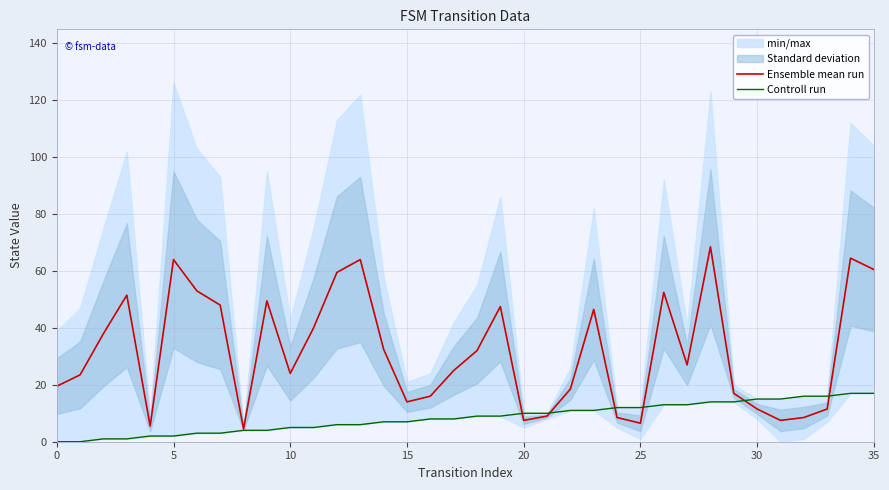

Which series ends up on top after the final intersection of Controll run and Ensemble mean run?

Ensemble mean run